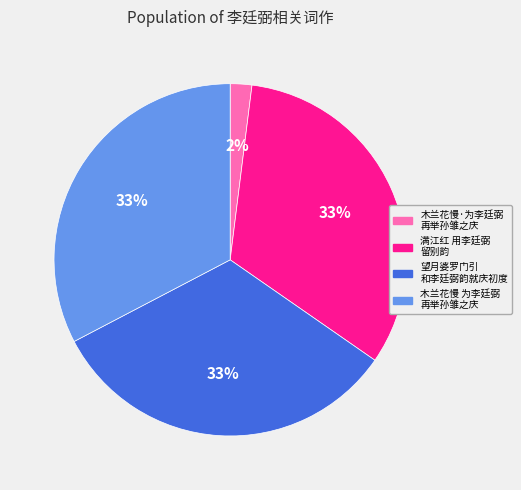

Is there any slice that represents more than half of the pie?

No